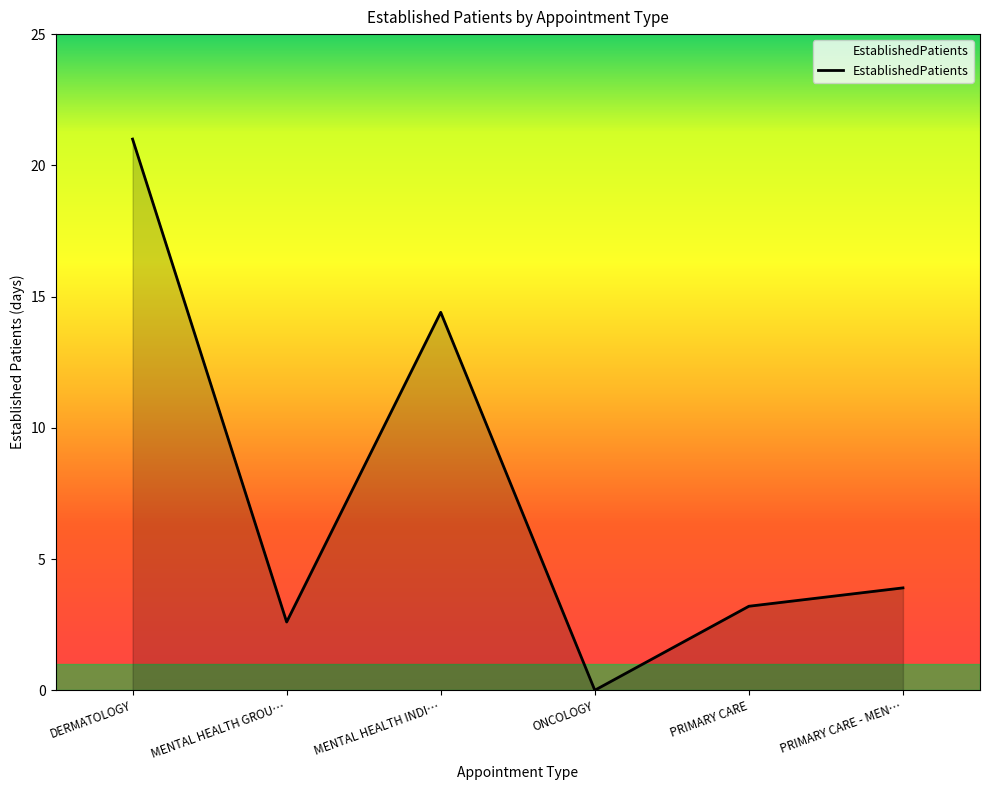

Which has a higher value, DERMATOLOGY or PRIMARY CARE?

DERMATOLOGY